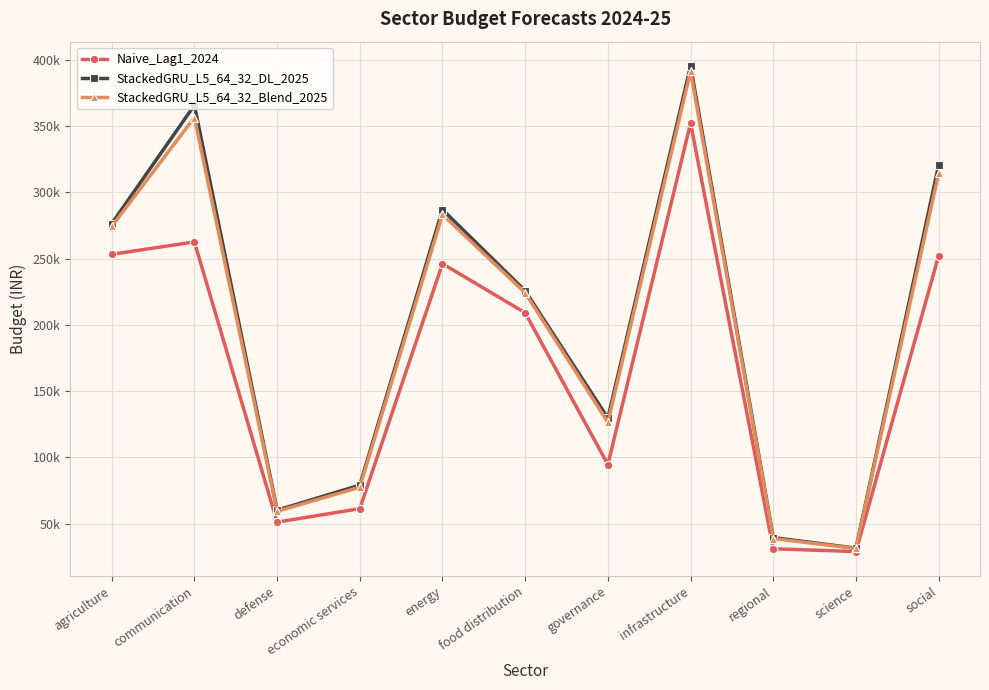

Is this an area chart (filled region under the line)?

No